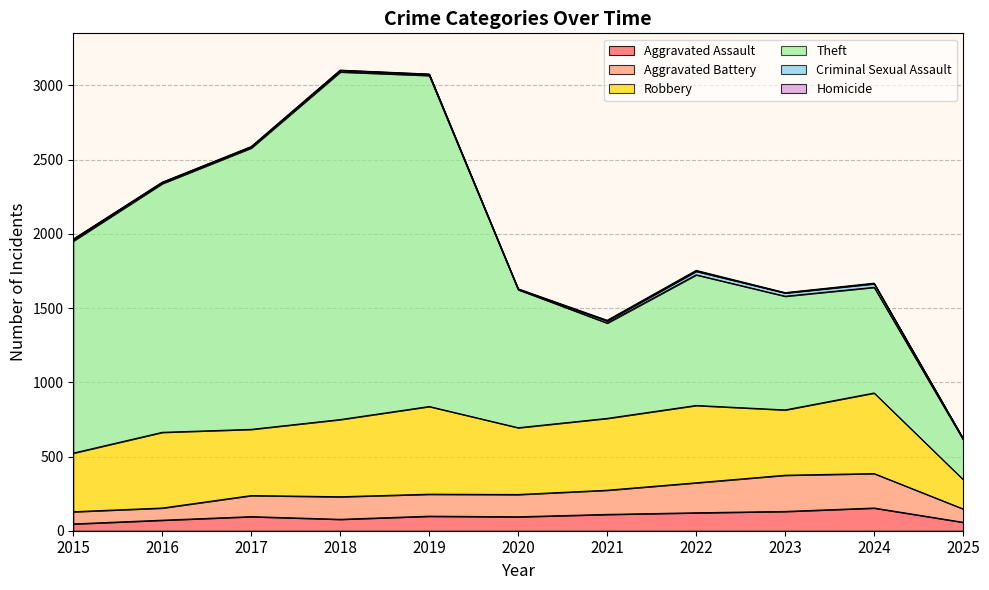

Where does the Homicide series first go above 2?

2020